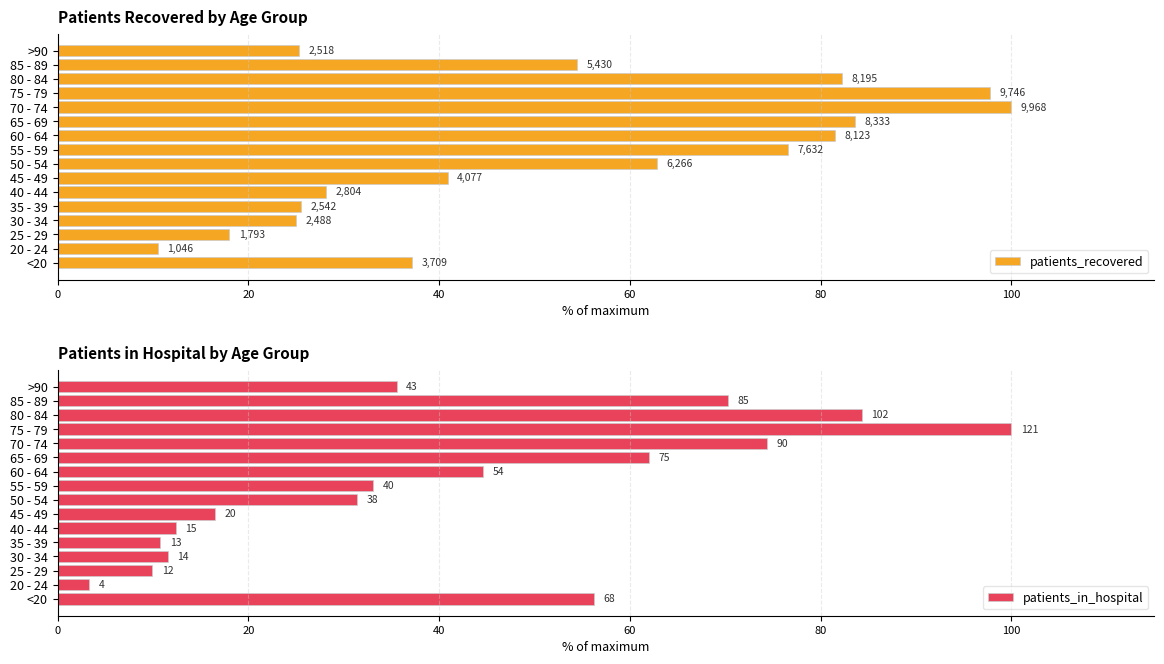

Does the chart contain stacked bars?

No